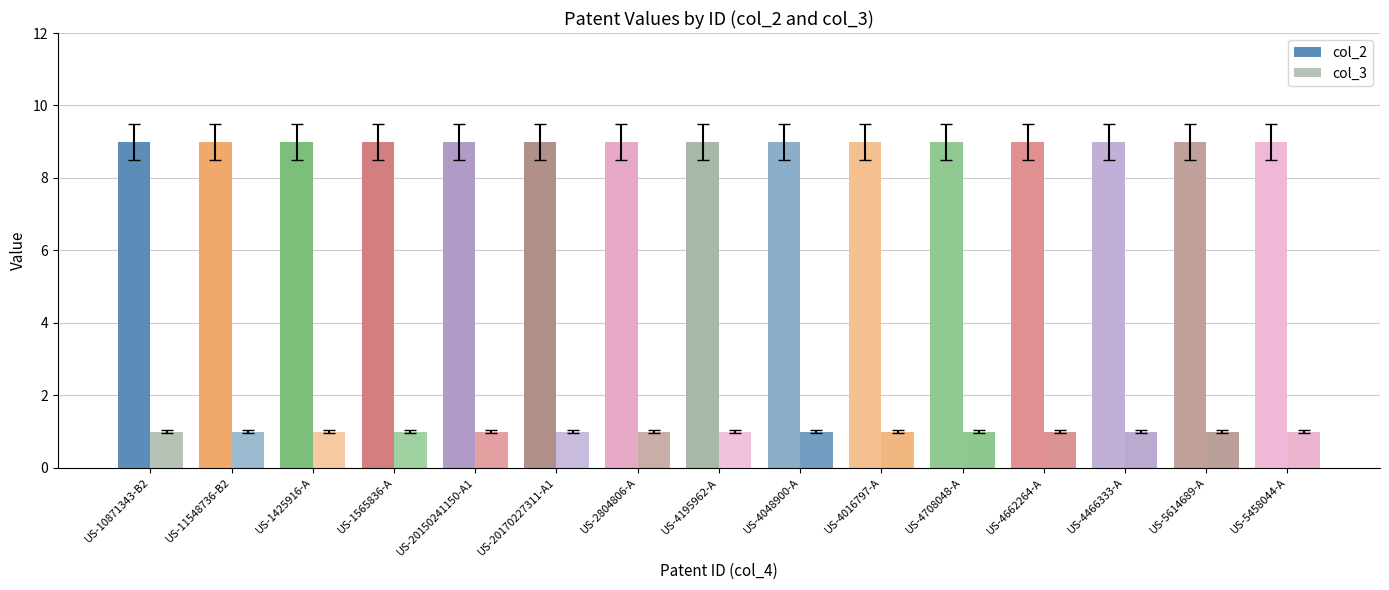

Where is col_2 nearest to the value 9?

US-10871343-B2